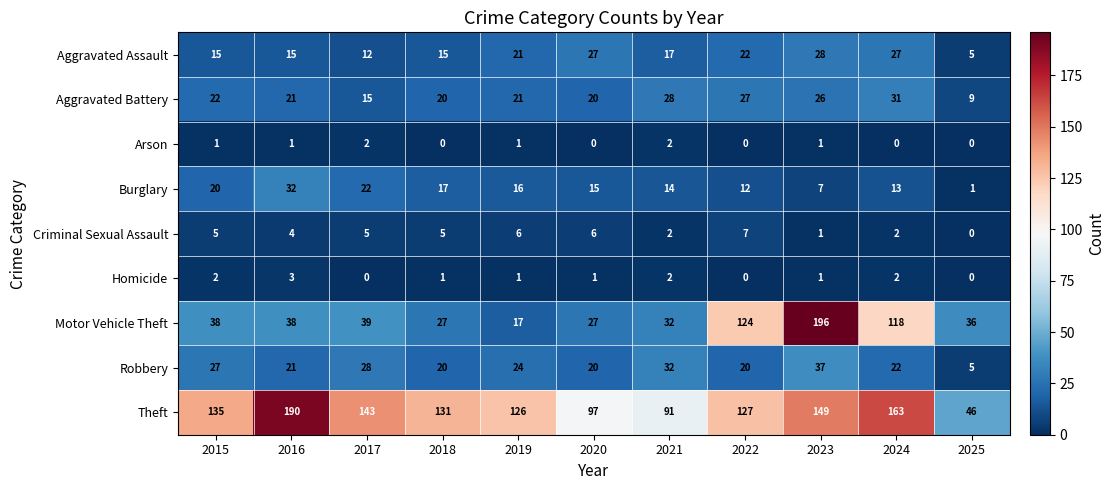

Where is Motor Vehicle Theft nearest to the value 106?

2024